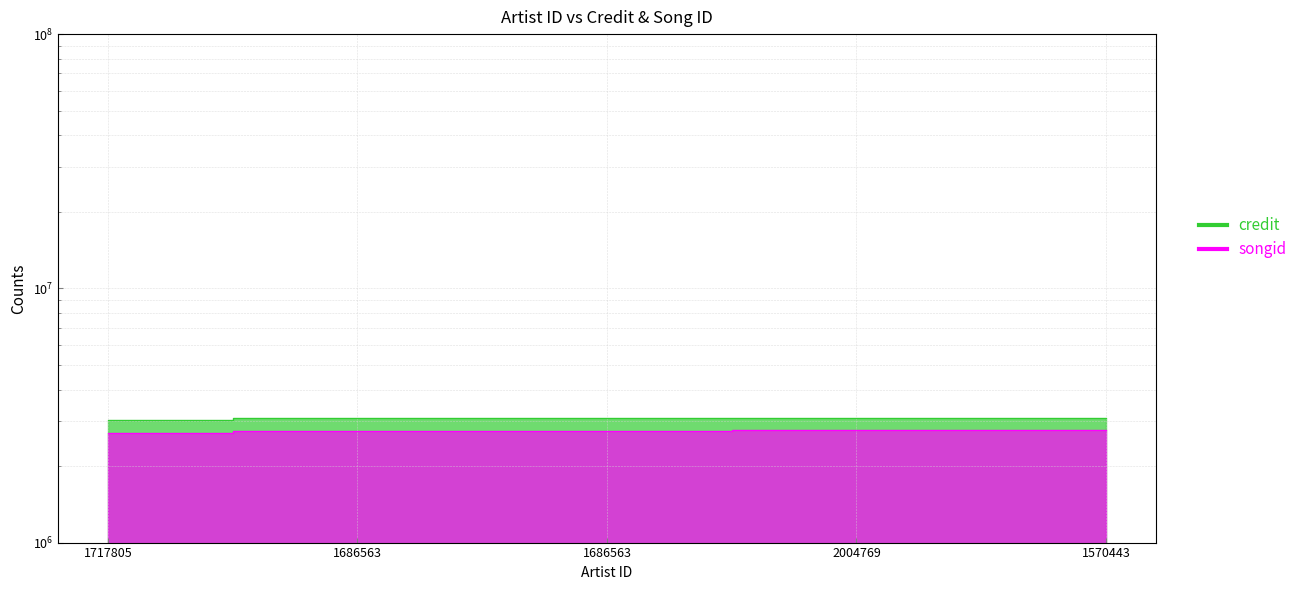

Rank the categories by credit value from highest to lowest.

2004769, 1570443, 1686563, 1686563, 1717805